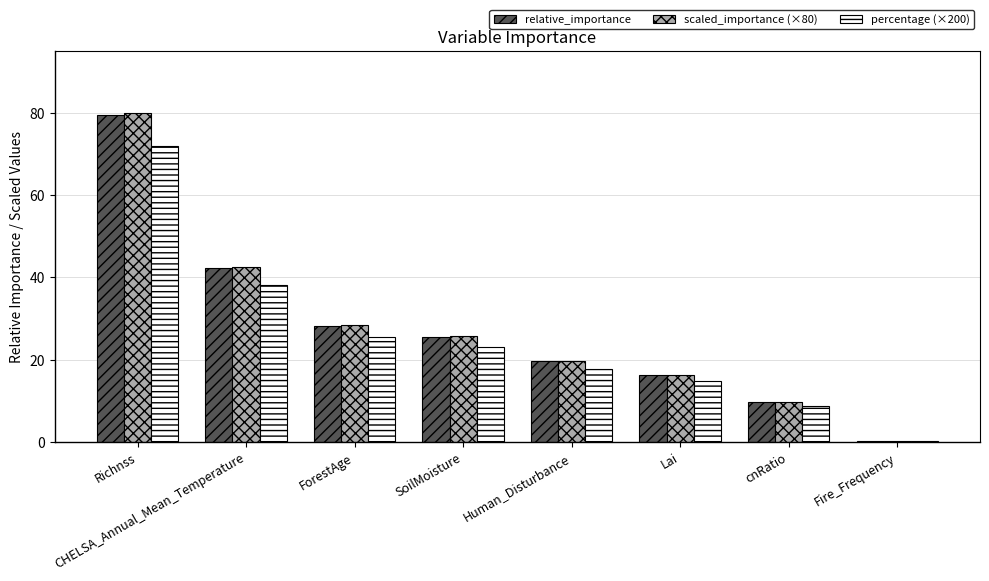

What is the sum of all scaled_importance (×80) values?

222.6